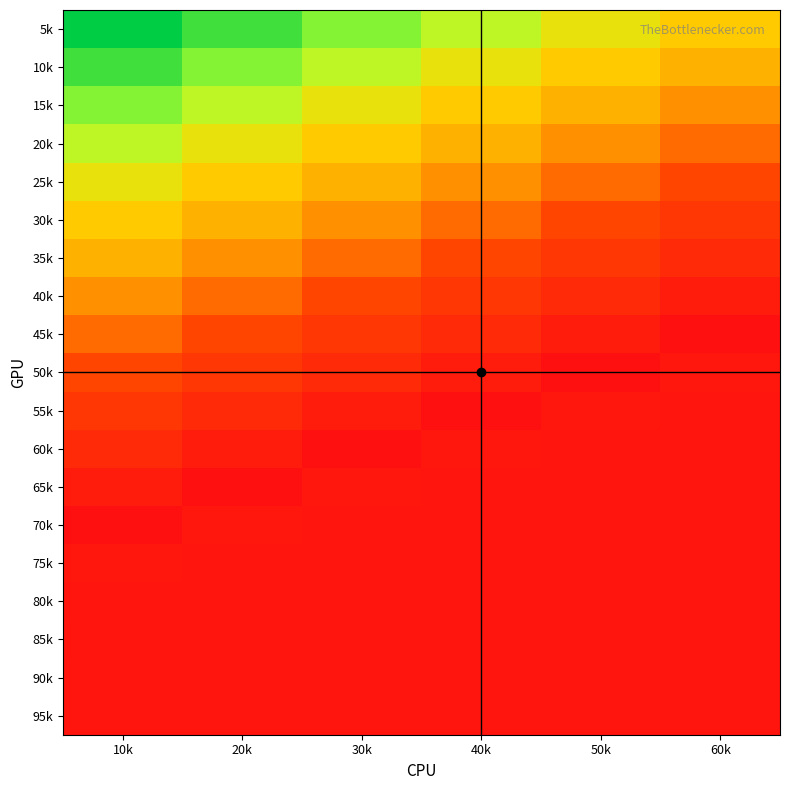

Reading left to right, transcribe all the data shown in this chart.

5k: 10k=11.7	20k=11.1	30k=10.4	40k=9.7	50k=9.0	60k=8.3
10k: 10k=11.1	20k=10.4	30k=9.7	40k=9.0	50k=8.3	60k=7.6
15k: 10k=10.4	20k=9.7	30k=9.0	40k=8.3	50k=7.6	60k=6.9
20k: 10k=9.7	20k=9.0	30k=8.3	40k=7.6	50k=6.9	60k=6.2
25k: 10k=9.0	20k=8.3	30k=7.6	40k=6.9	50k=6.2	60k=5.5
30k: 10k=8.3	20k=7.6	30k=6.9	40k=6.2	50k=5.5	60k=4.8
35k: 10k=7.6	20k=6.9	30k=6.2	40k=5.5	50k=4.8	60k=4.1
40k: 10k=6.9	20k=6.2	30k=5.5	40k=4.8	50k=4.1	60k=3.5
45k: 10k=6.2	20k=5.5	30k=4.8	40k=4.1	50k=3.5	60k=2.8
50k: 10k=5.5	20k=4.8	30k=4.1	40k=3.5	50k=2.8	60k=3.2
55k: 10k=4.8	20k=4.1	30k=3.5	40k=2.8	50k=3.2	60k=3.0
60k: 10k=4.1	20k=3.5	30k=2.8	40k=3.2	50k=3.0	60k=3.1
65k: 10k=3.5	20k=2.8	30k=3.2	40k=3.0	50k=3.1	60k=3.1
70k: 10k=2.8	20k=3.2	30k=3.0	40k=3.1	50k=3.1	60k=3.0
75k: 10k=3.2	20k=3.0	30k=3.1	40k=3.1	50k=3.0	60k=3.0
80k: 10k=3.0	20k=3.1	30k=3.1	40k=3.0	50k=3.0	60k=3.0
85k: 10k=3.1	20k=3.1	30k=3.0	40k=3.0	50k=3.0	60k=3.0
90k: 10k=3.1	20k=3.0	30k=3.0	40k=3.0	50k=3.0	60k=3.0
95k: 10k=3.0	20k=3.0	30k=3.0	40k=3.0	50k=3.0	60k=3.0